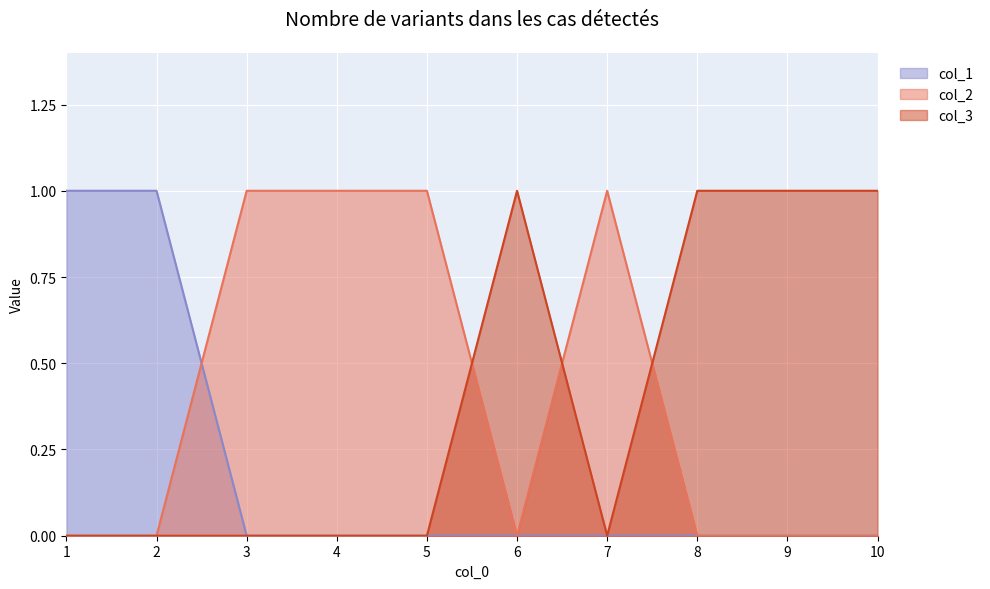

At 5, list the series in order from largest to smallest.

col_2, col_1, col_3